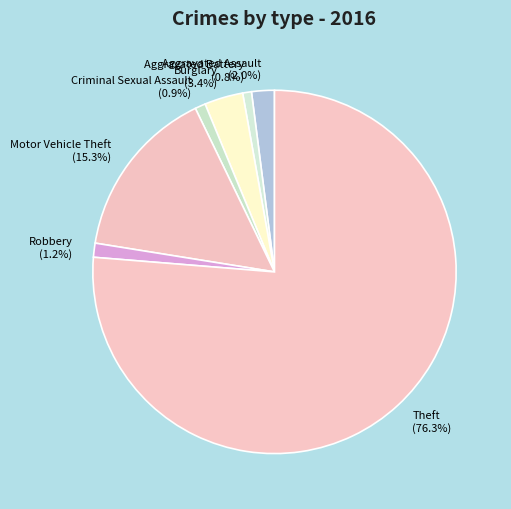

How much of the chart is everything except Criminal Sexual Assault (0.9%)?

99.1%